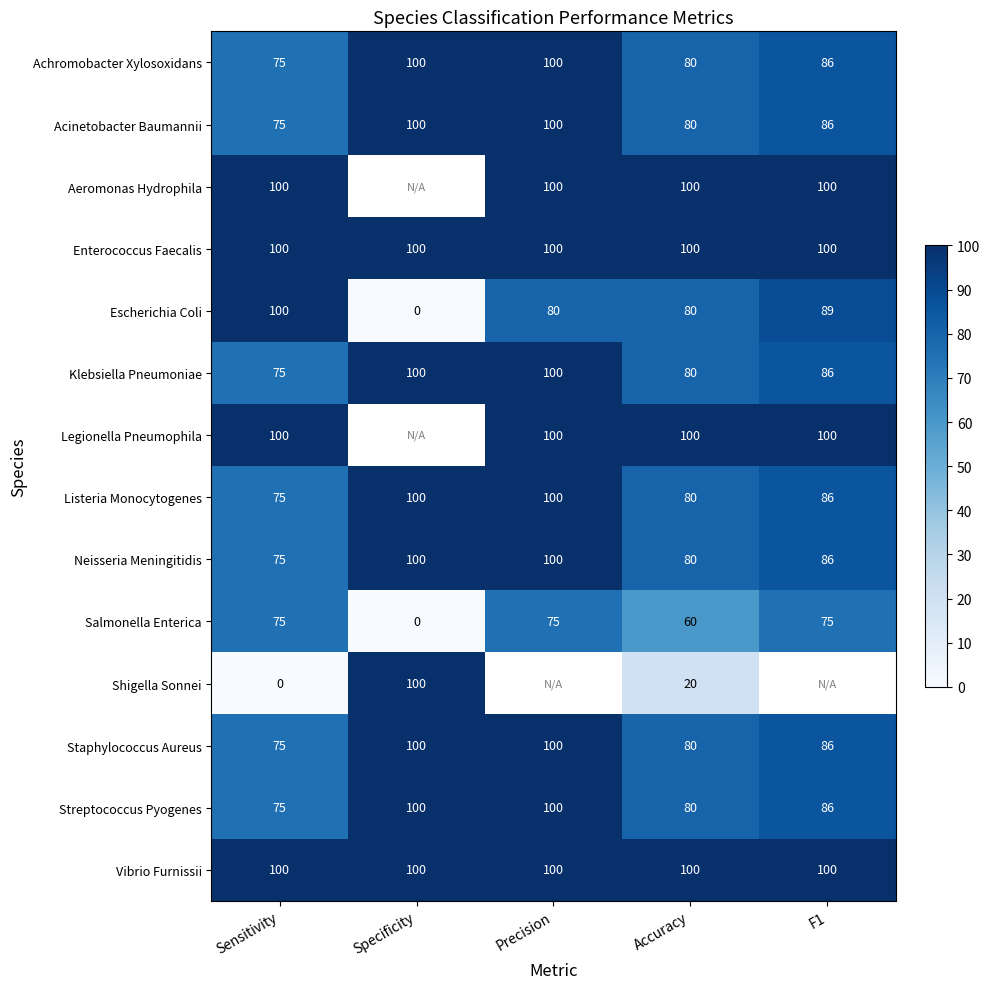

At how many categories does at least one series exceed 20?

5